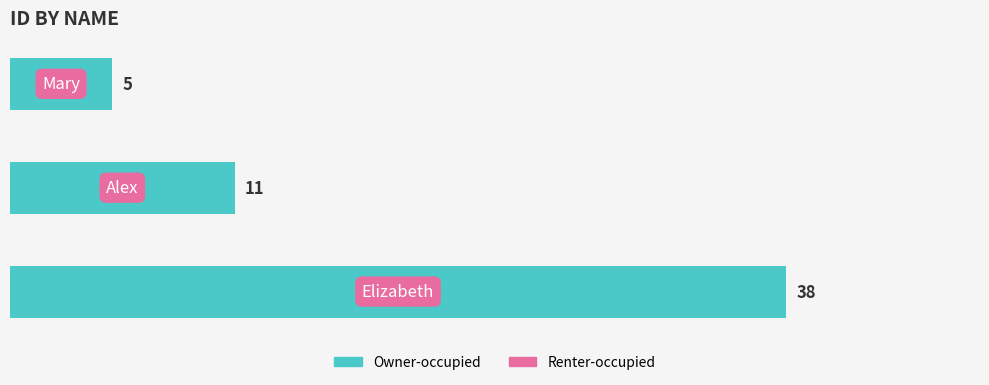

Count the number of data series in this chart.

1